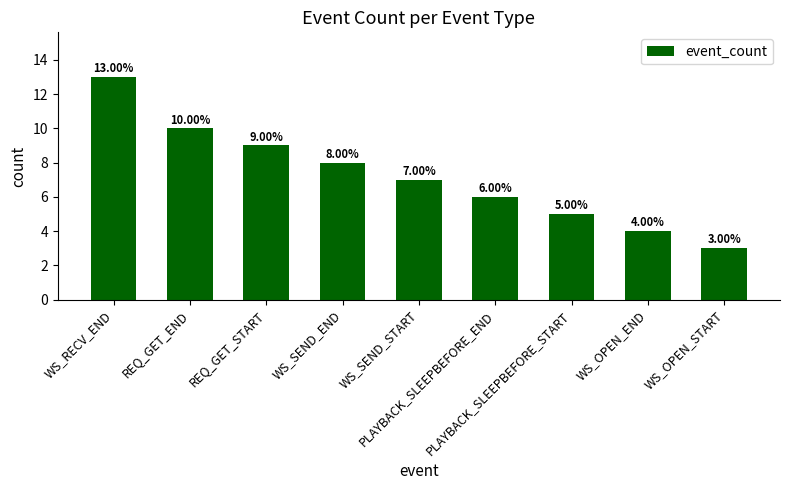

List the labels in order of value, smallest first.

WS_OPEN_START, WS_OPEN_END, PLAYBACK_SLEEPBEFORE_START, PLAYBACK_SLEEPBEFORE_END, WS_SEND_START, WS_SEND_END, REQ_GET_START, REQ_GET_END, WS_RECV_END